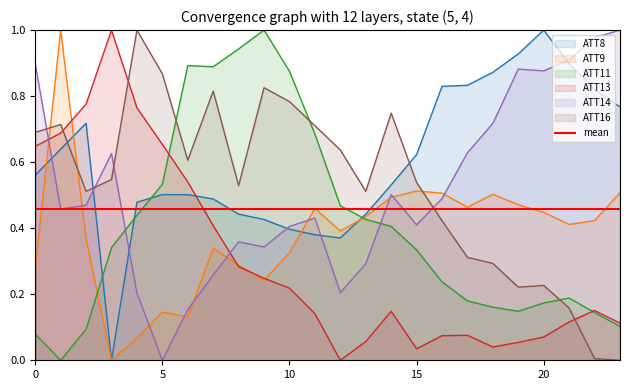

True or false: ATT14 and ATT13 intersect in this chart.

True